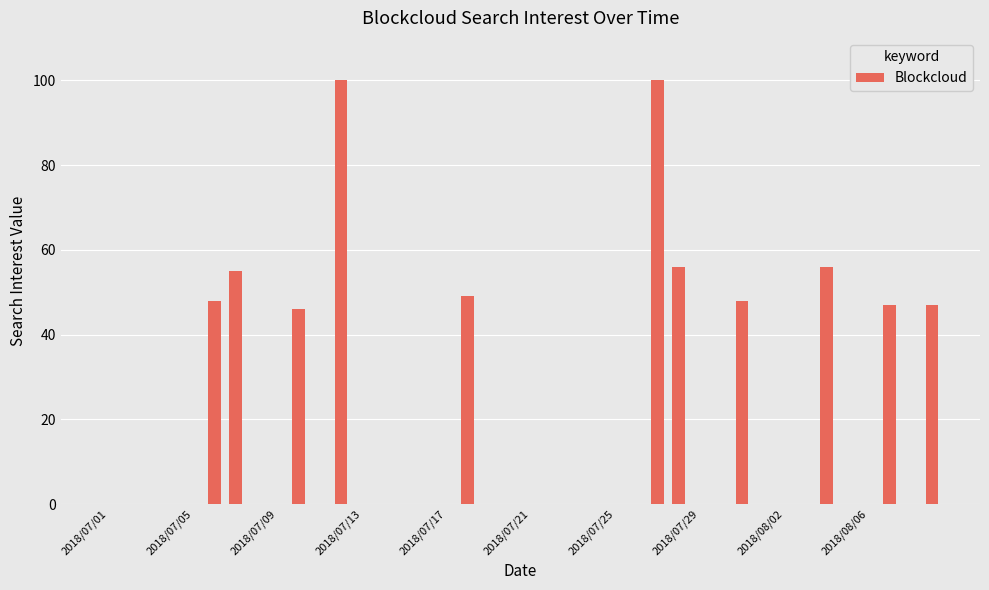

What is the greatest value displayed?

100